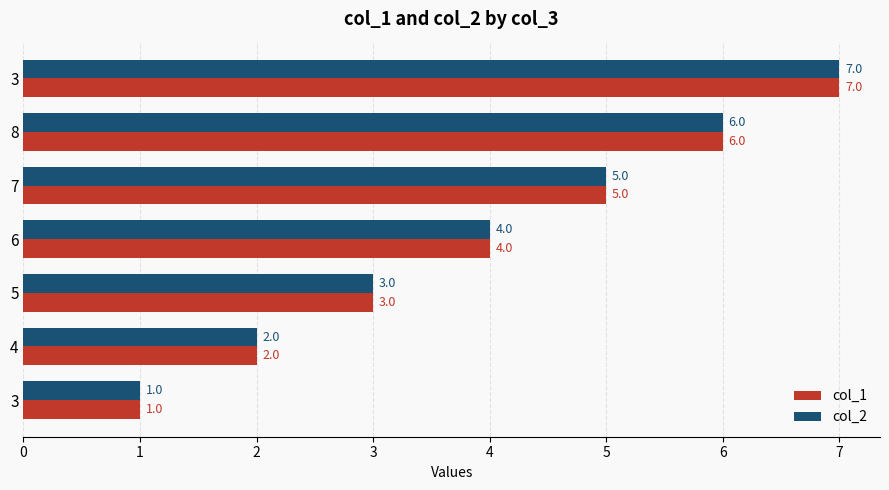

What are all the series names shown in the legend?

col_1, col_2